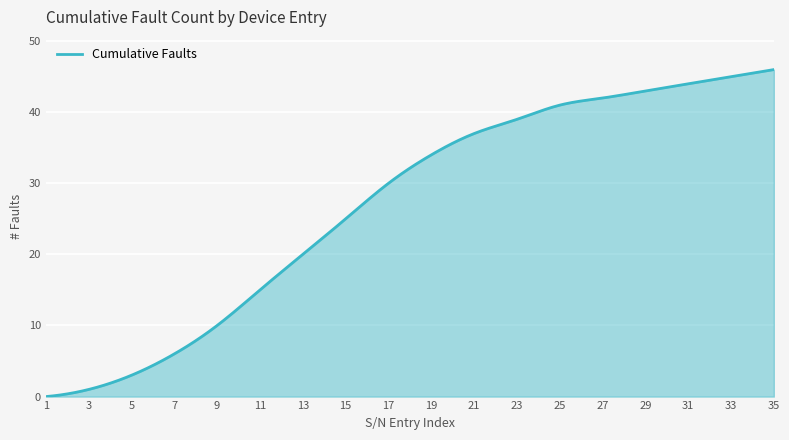

What is the greatest value displayed?

46.0